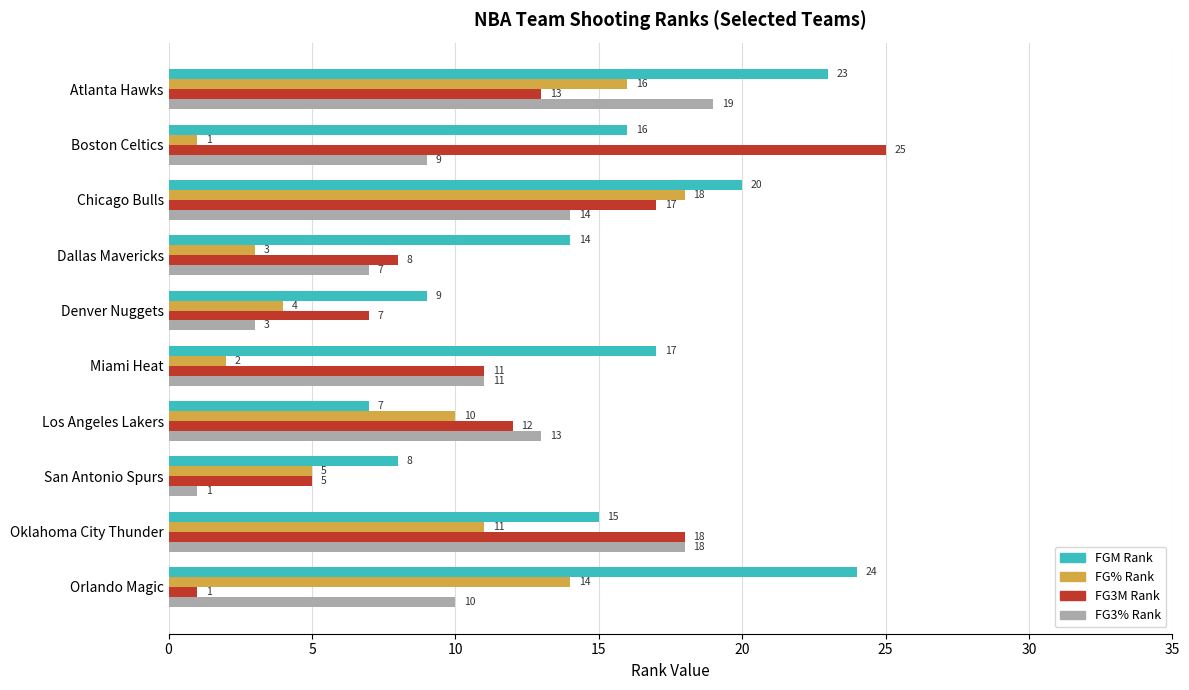

What is the smallest value displayed?

1